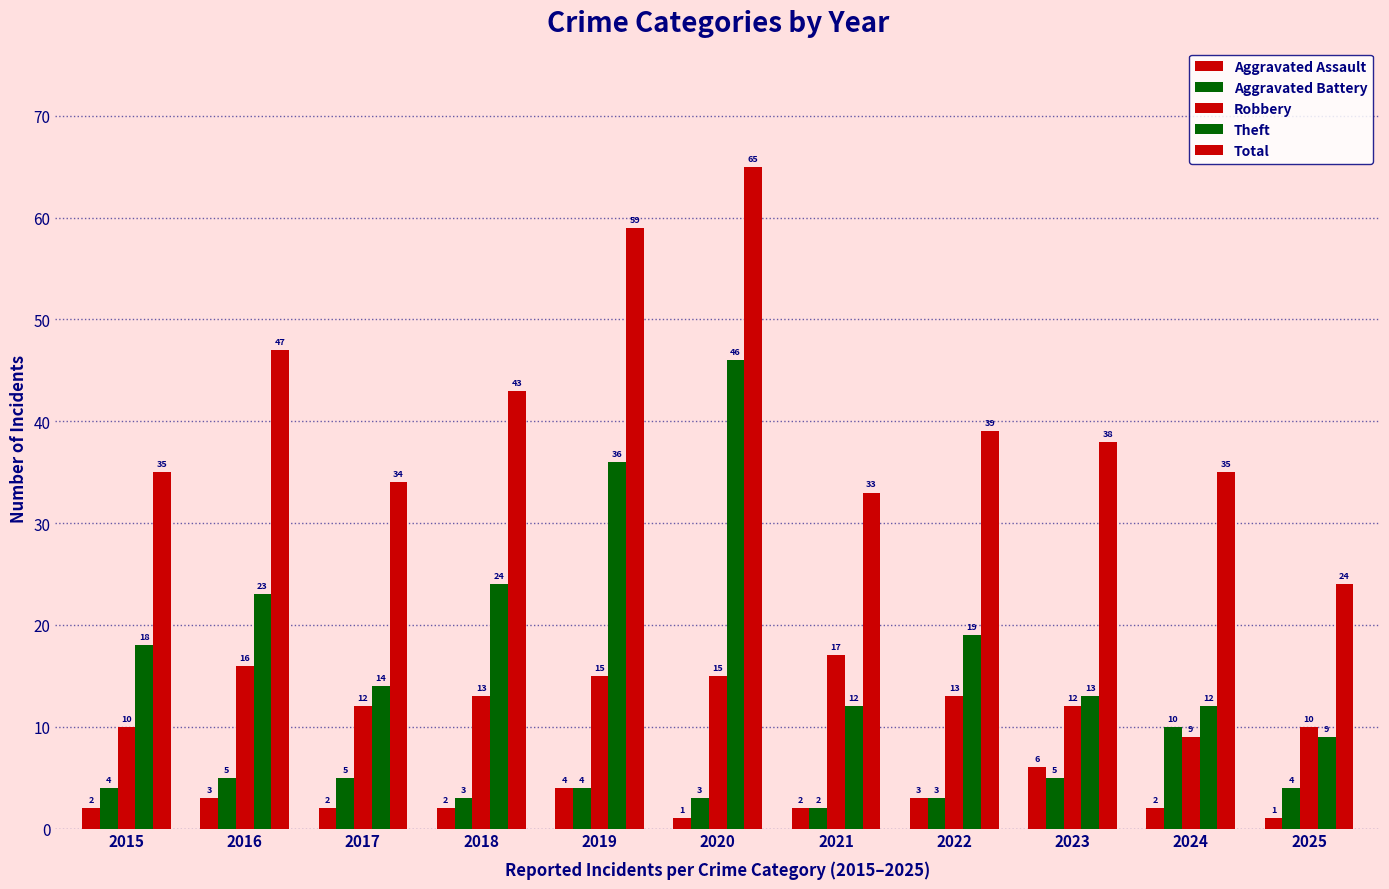

What is the sum of all Theft values?

226